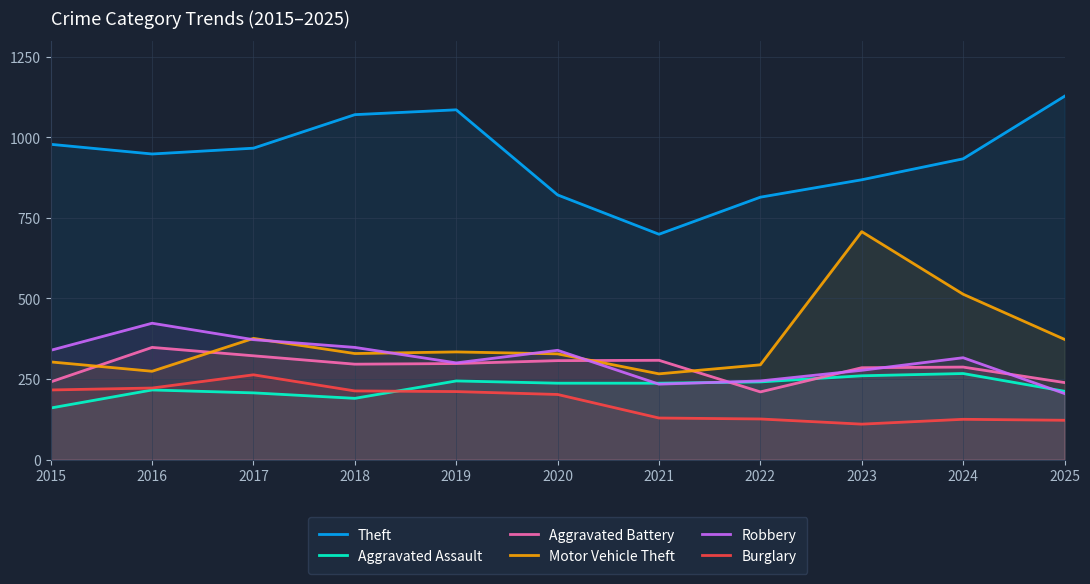

What is the lowest value of the Aggravated Battery series?

210